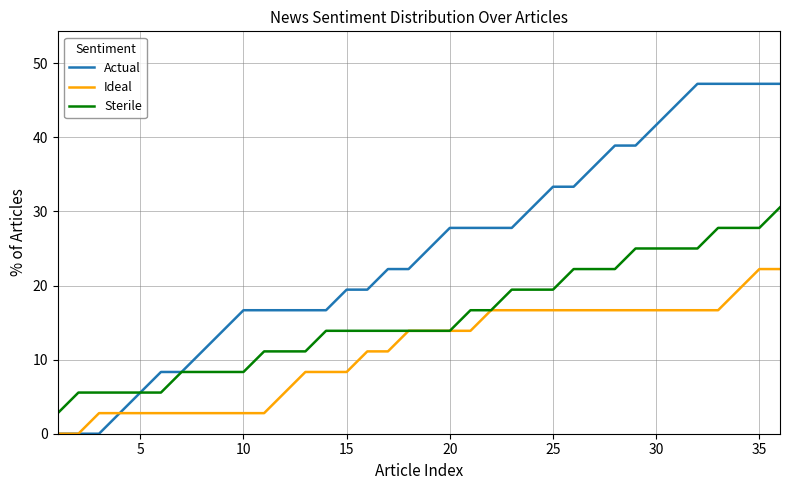

What is the highest value of the Actual series?

47.2